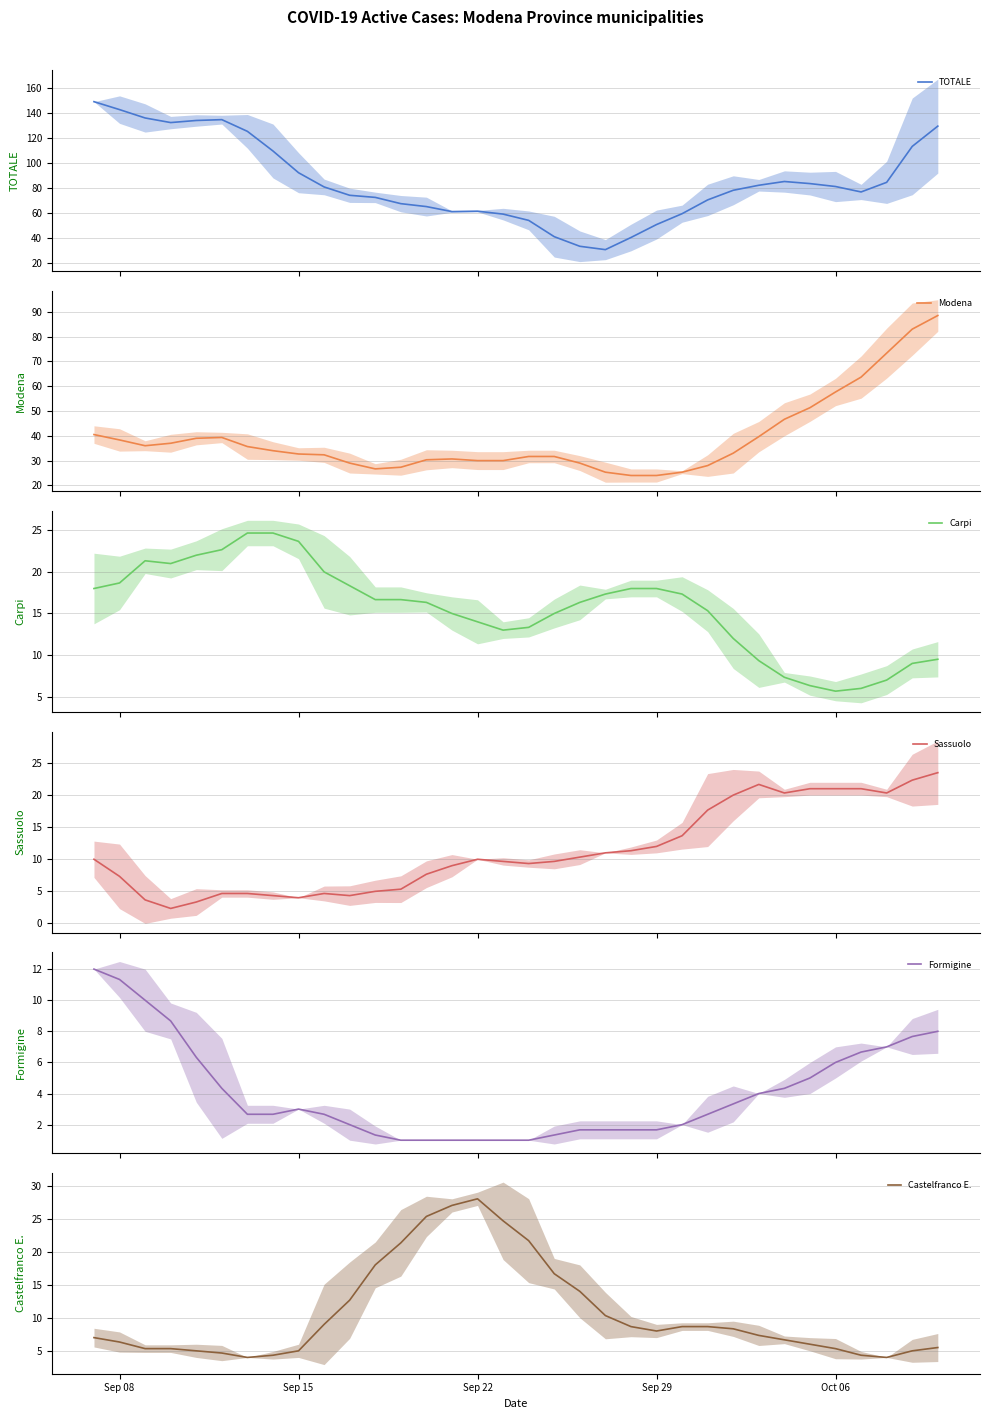

Does the chart have visible grid lines?

Yes